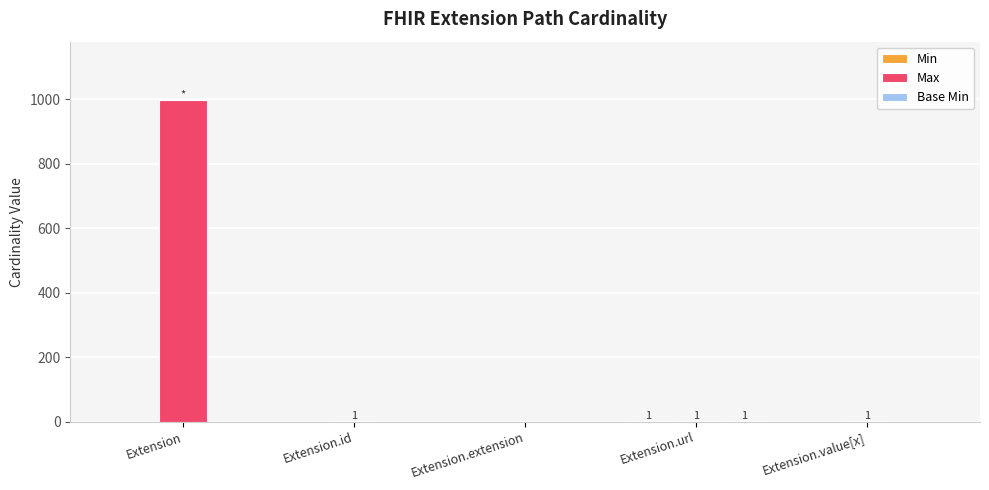

Is it true that Max equals 0 at Extension.extension?

True